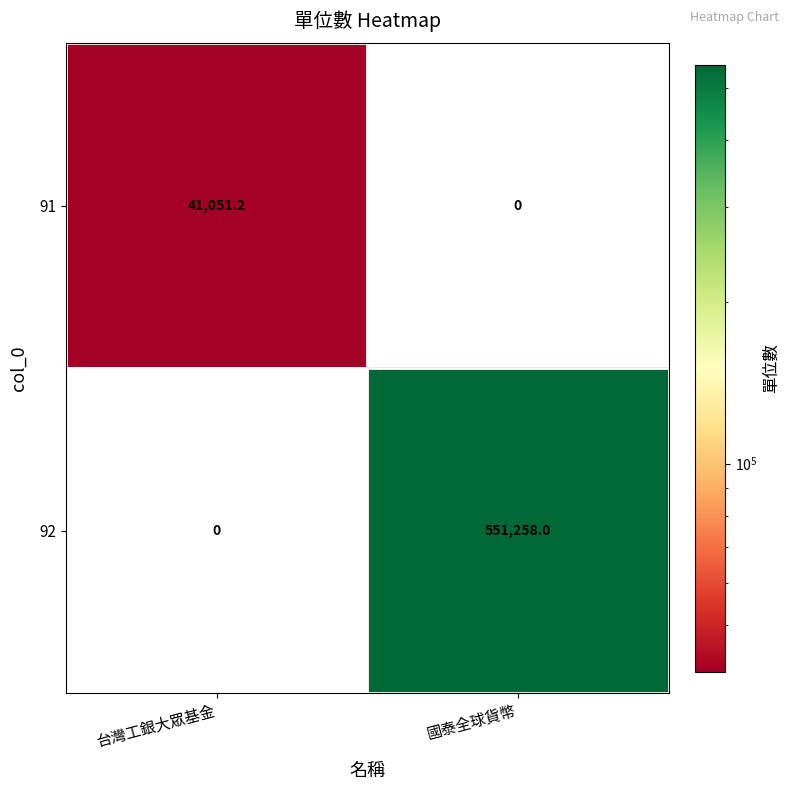

How many categories are shown in the chart?

2